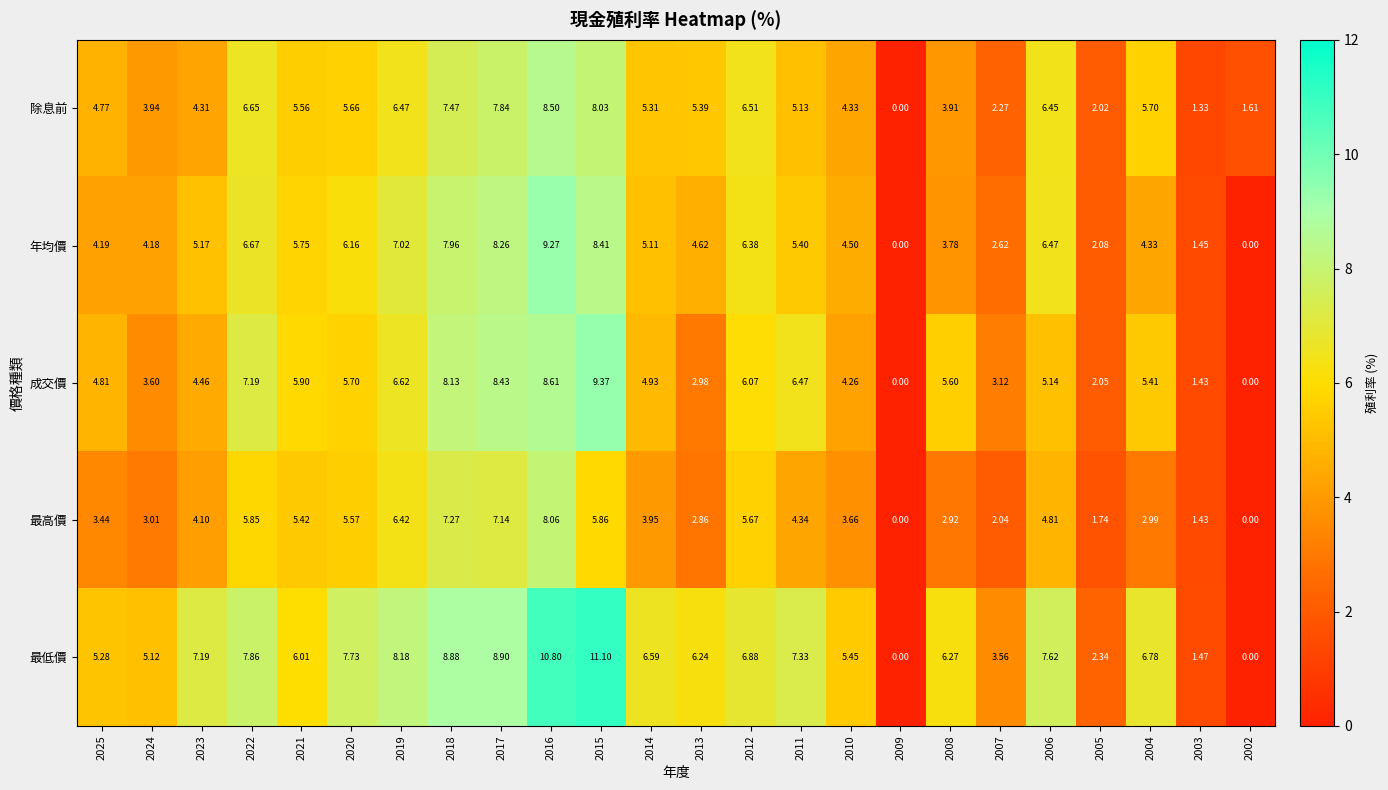

Rank the series by their maximum value, from highest to lowest.

最低價, 成交價, 年均價, 除息前, 最高價